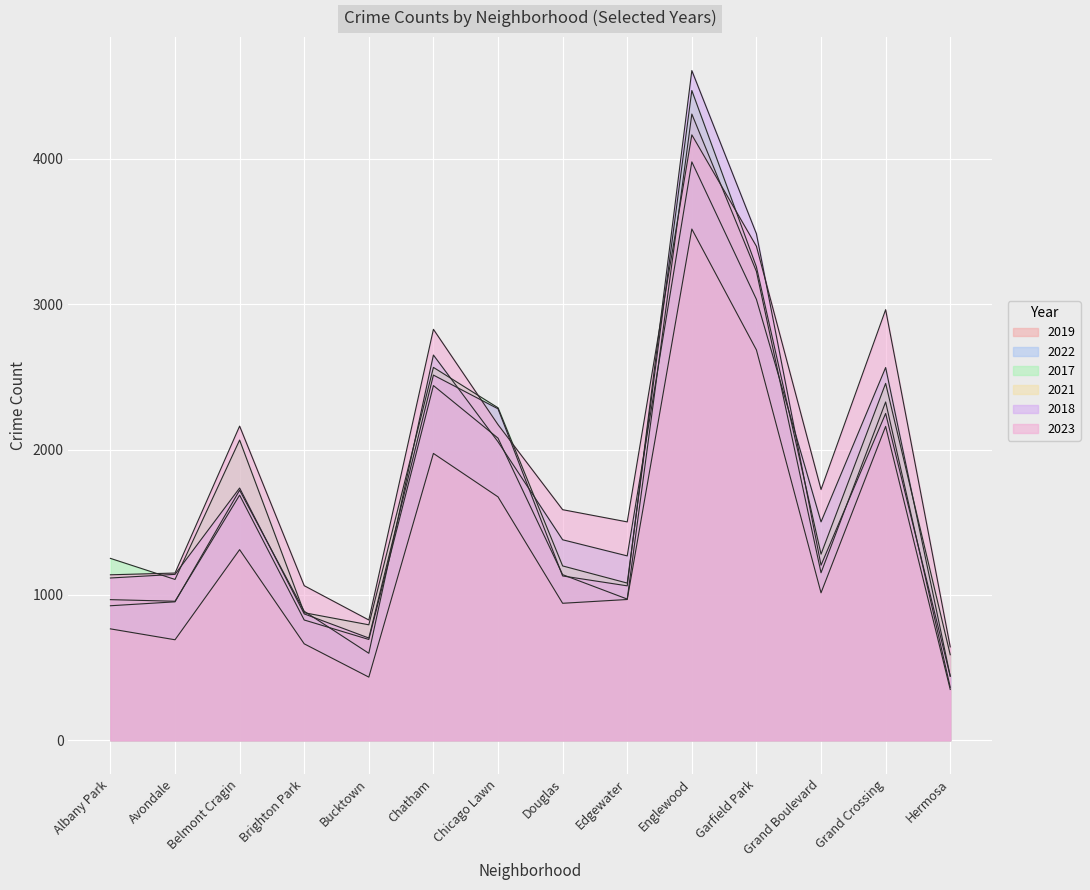

Rank the series at Grand Boulevard from highest to lowest value.

2023, 2022, 2017, 2018, 2019, 2021